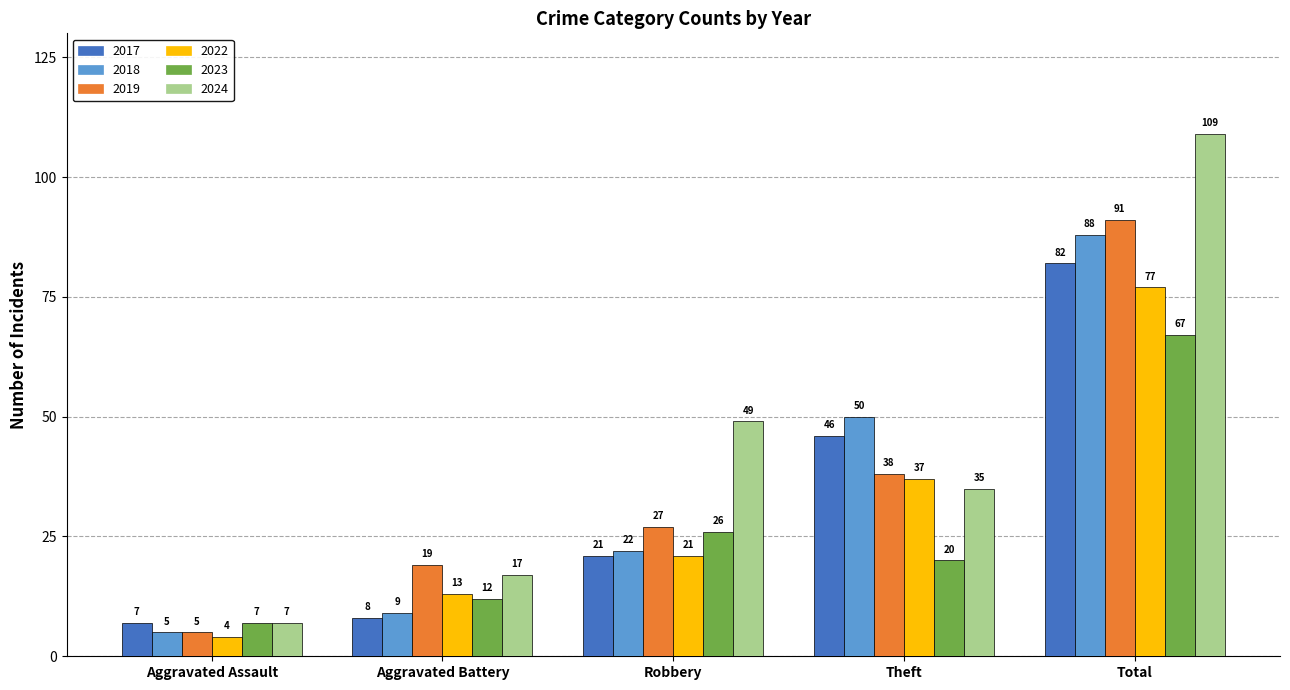

Which series has the largest total across all categories?

2024